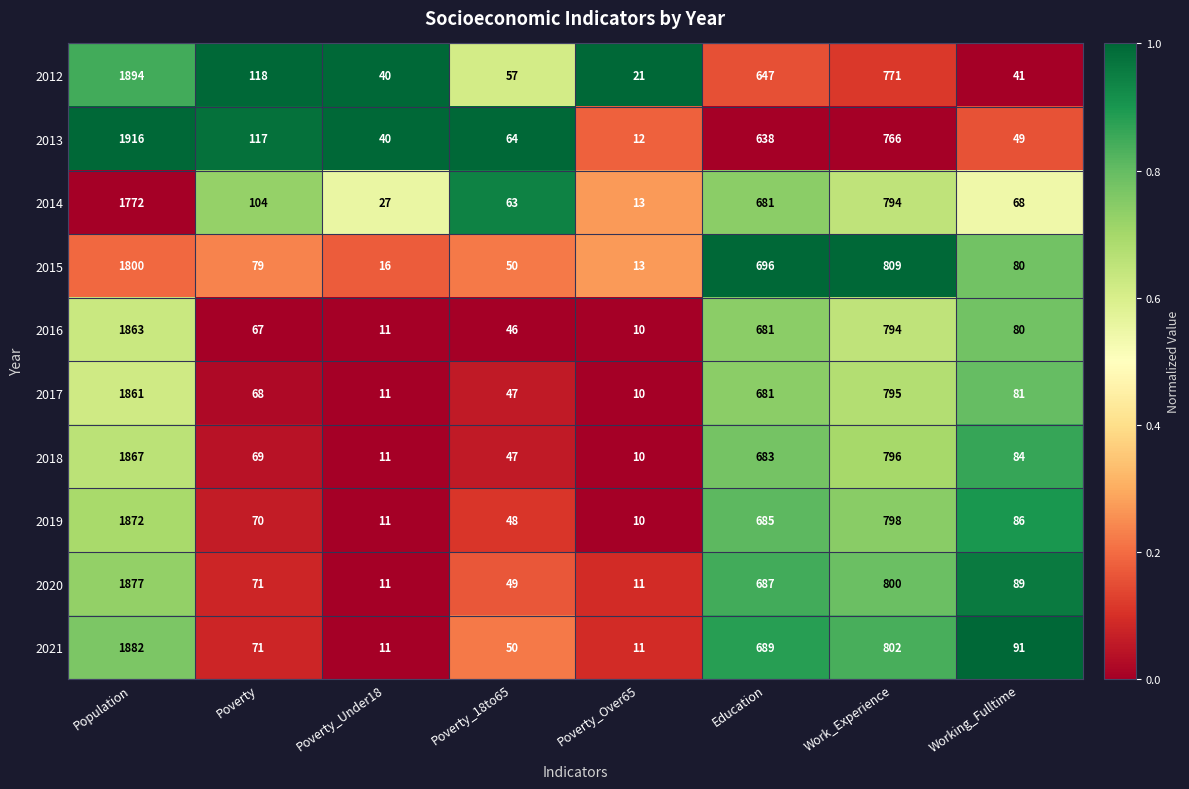

Is the value of 2020 at Education greater than the value of 2015 at Work_Experience?

No